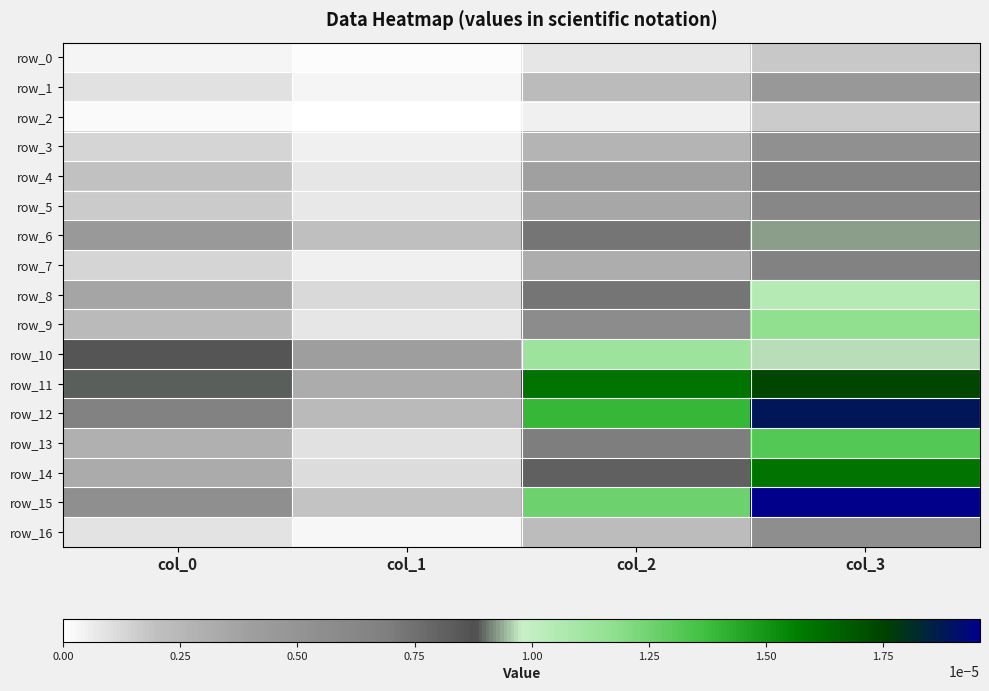

Count the number of data series in this chart.

17